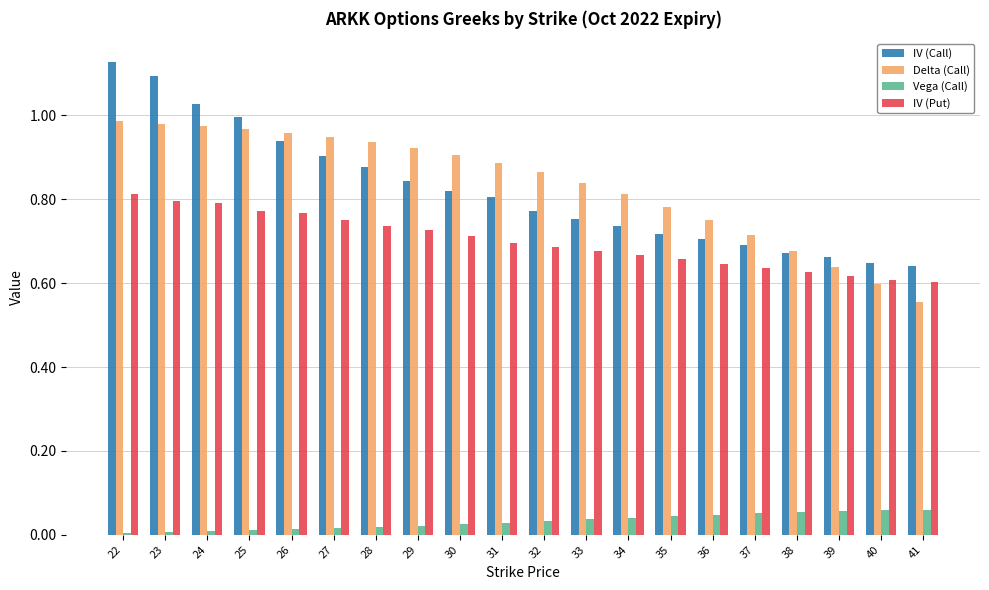

How many bars are there in total?

80